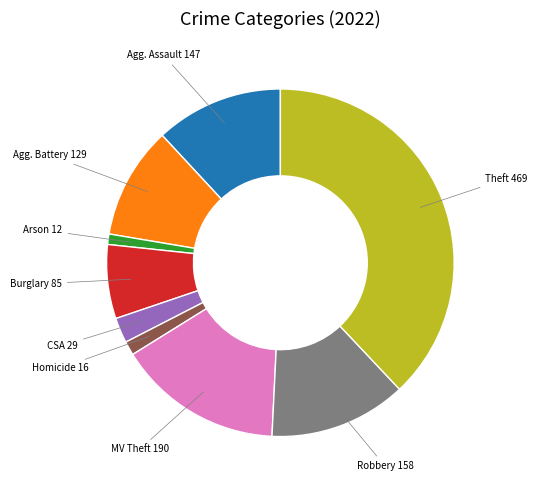

Is there any slice that represents more than half of the pie?

No